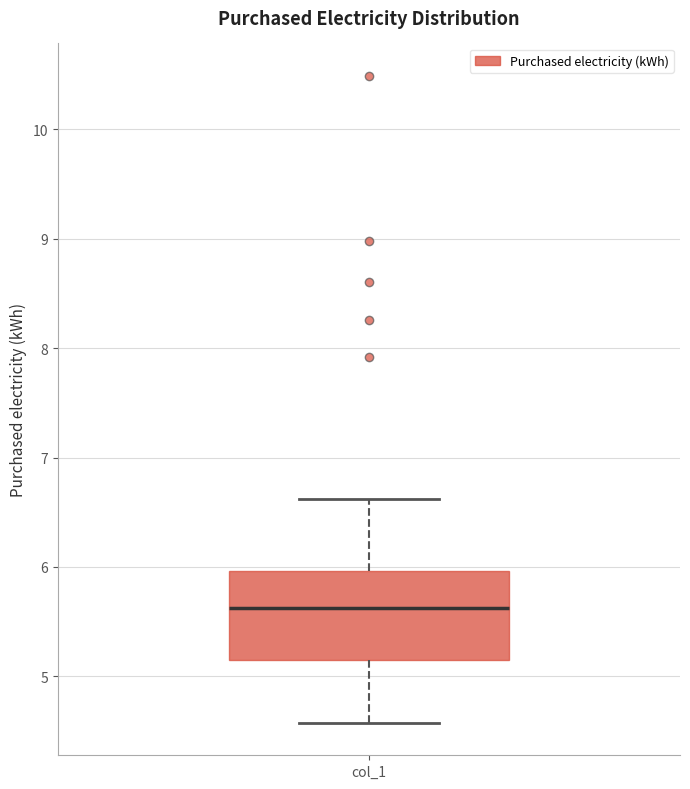

Read this box plot against the y-axis: the position of the median line, the range covered by the box, and the ends of both whiskers. The values are not printed on the chart, so give them approximately, as read against the axis.

median 5.6, box 5.2 to 6.0, whiskers 4.6 to 6.6